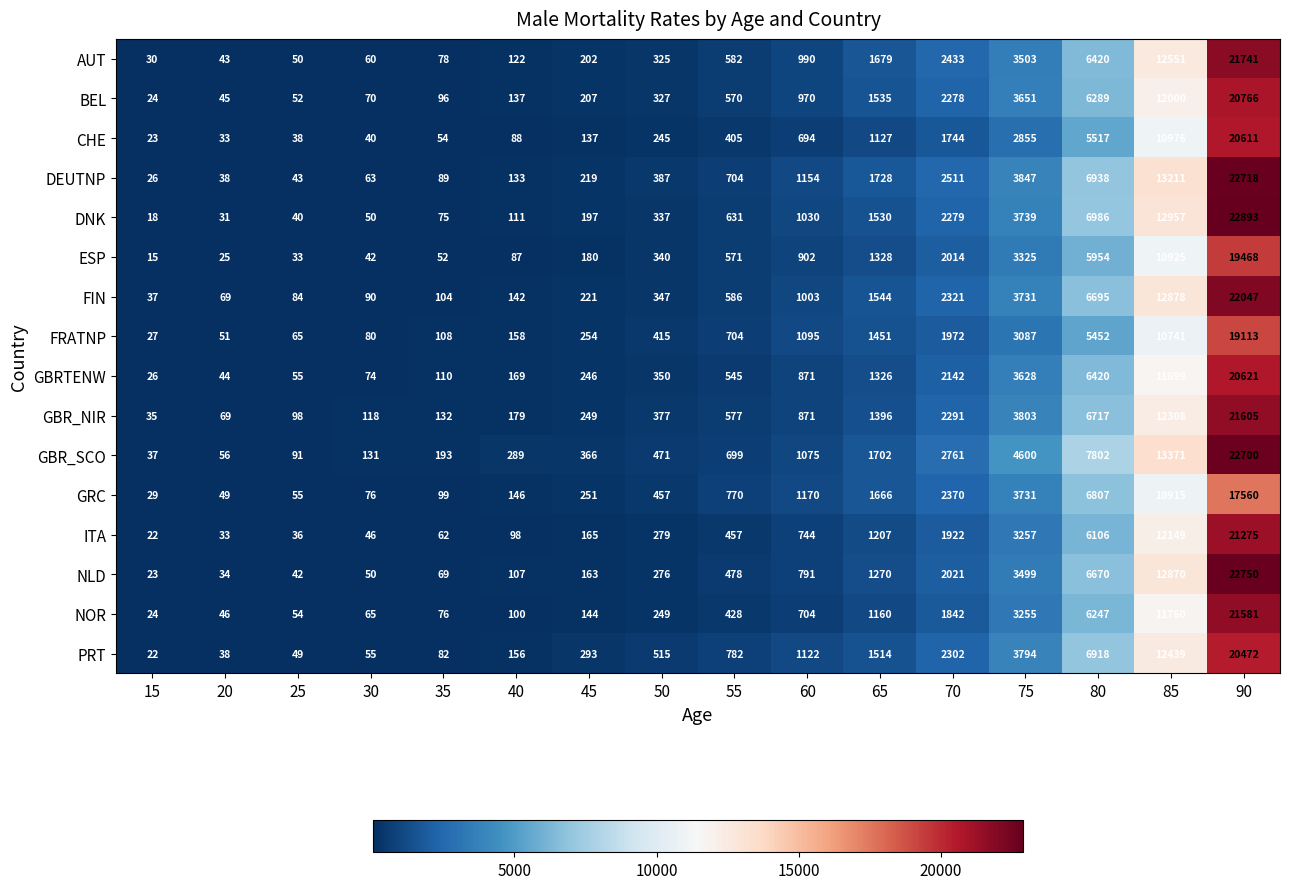

The value of NLD at 15 is 23. True or false?

True